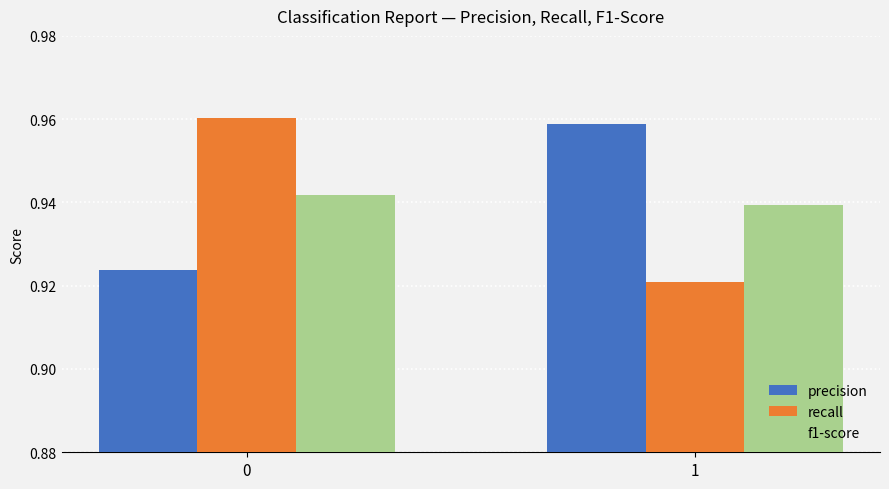

List the series in order of their peak value, highest first.

recall, precision, f1-score